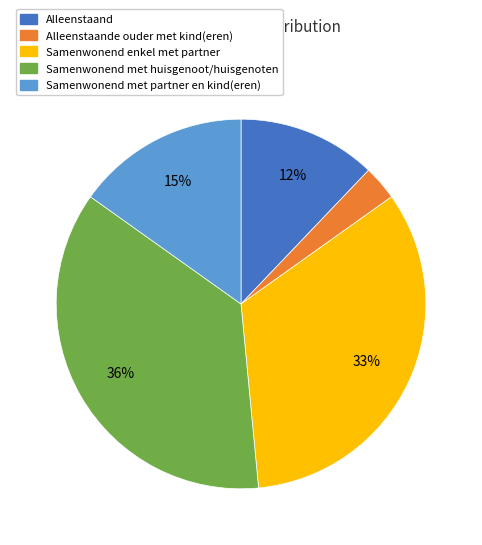

Is there a majority slice in this chart?

No